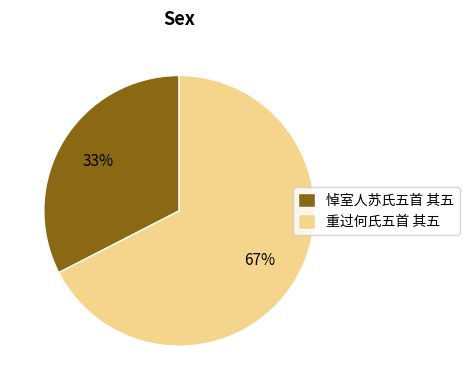

Which category has the smallest portion of the pie?

悼室人苏氏五首 其五